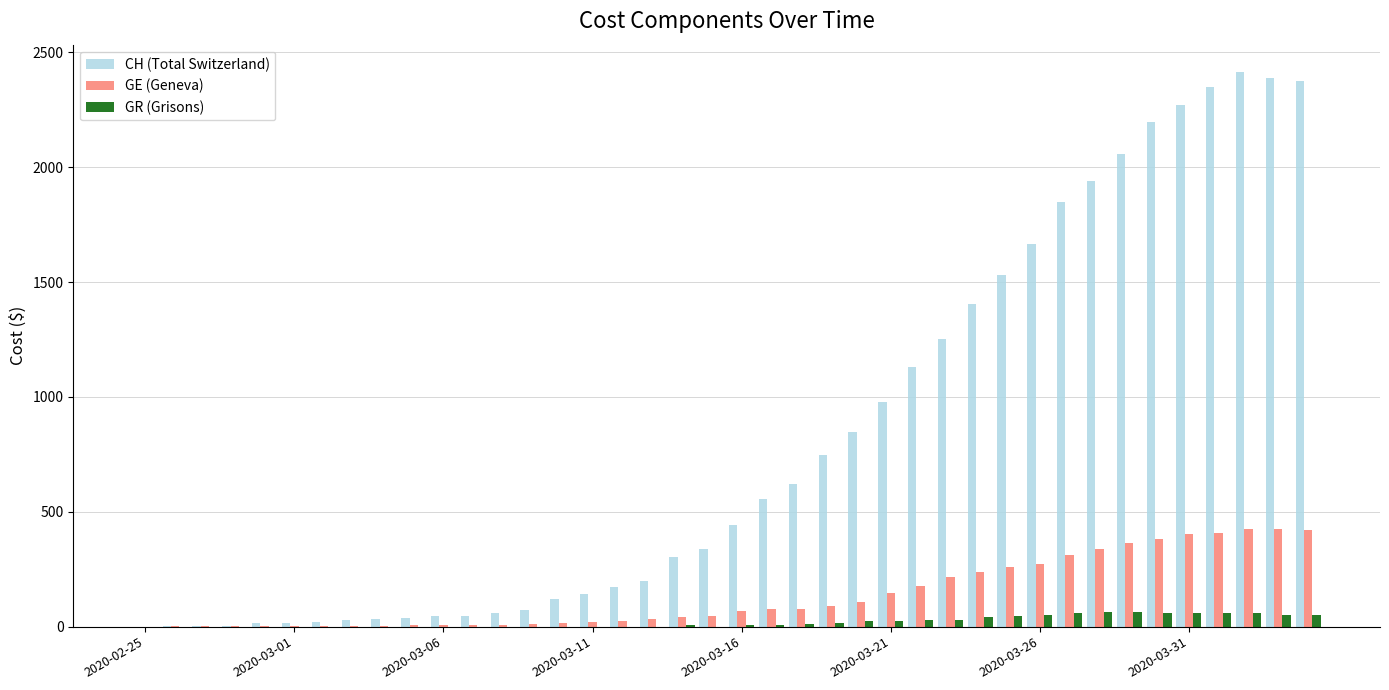

What is the sum of all CH (Total Switzerland) values?

32691